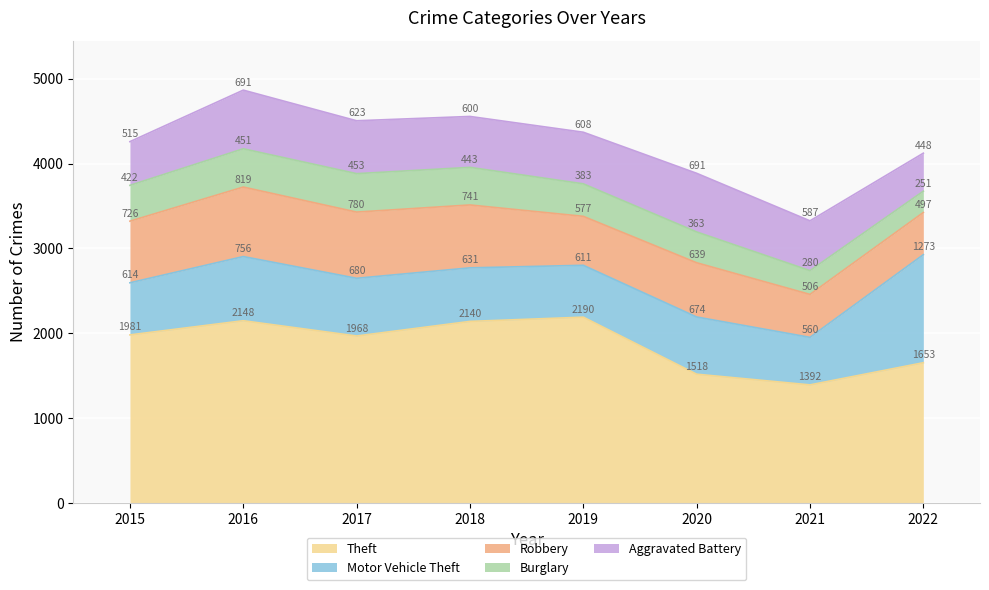

Reading right to left, list all the values displayed in this chart.

Theft: 2022=1653	2021=1392	2020=1518	2019=2190	2018=2140	2017=1968	2016=2148	2015=1981
Motor Vehicle Theft: 2022=1273	2021=560	2020=674	2019=611	2018=631	2017=680	2016=756	2015=614
Robbery: 2022=497	2021=506	2020=639	2019=577	2018=741	2017=780	2016=819	2015=726
Burglary: 2022=251	2021=280	2020=363	2019=383	2018=443	2017=453	2016=451	2015=422
Aggravated Battery: 2022=448	2021=587	2020=691	2019=608	2018=600	2017=623	2016=691	2015=515